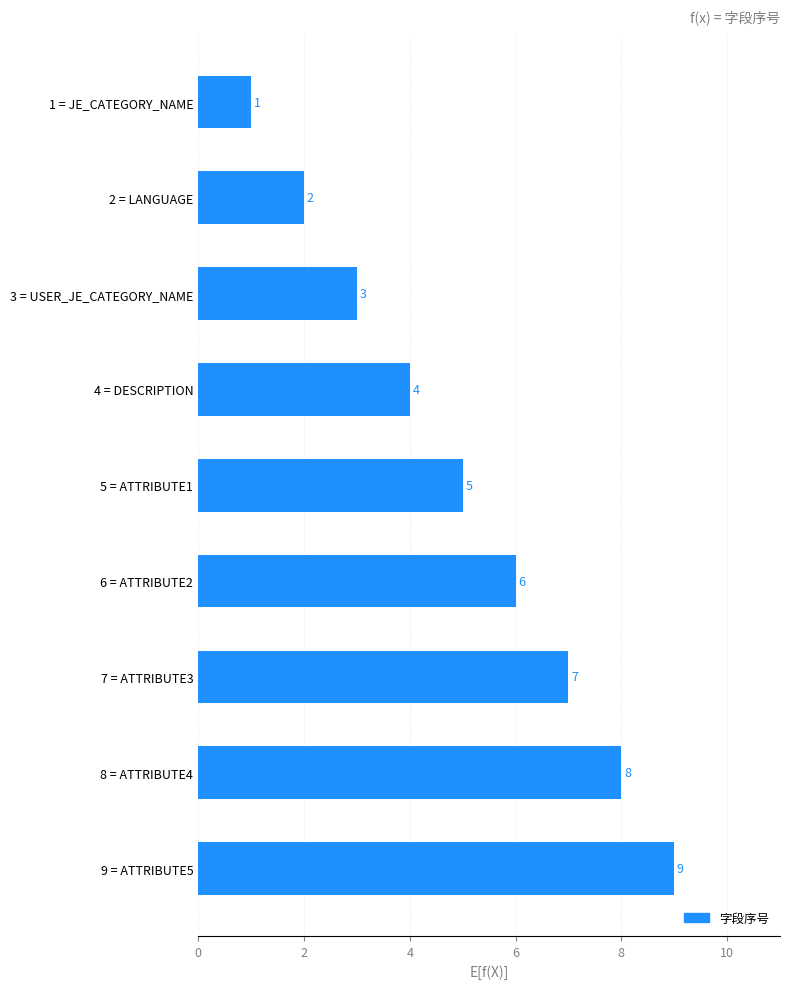

What is the maximum value shown in the chart?

9